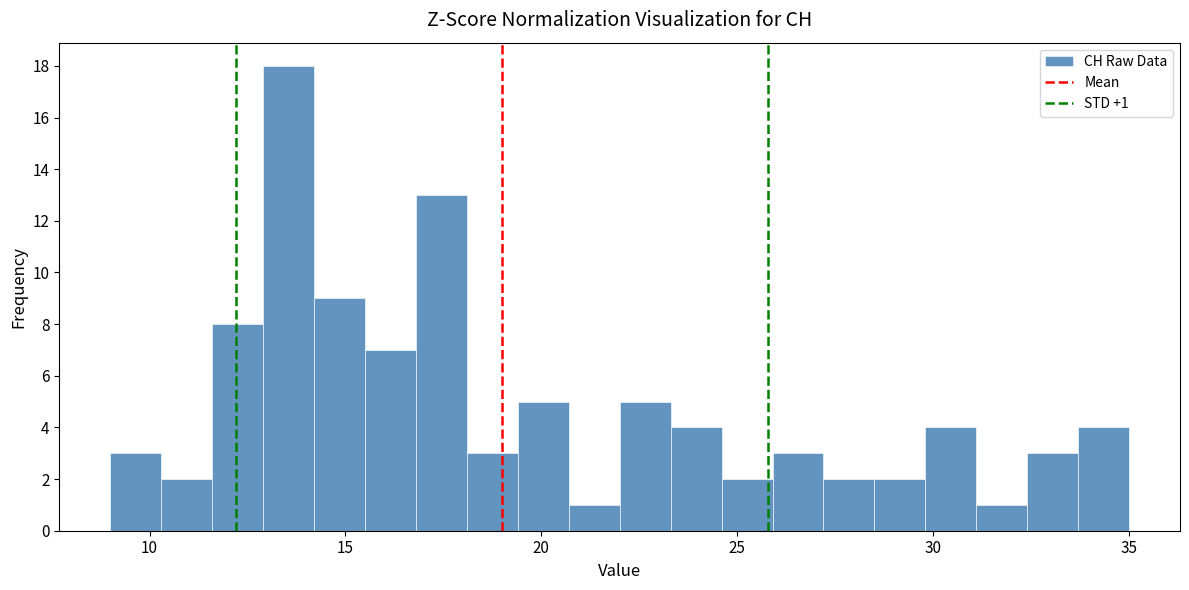

Read against the x-axis, roughly where is the centre of the tallest bar?

13.5